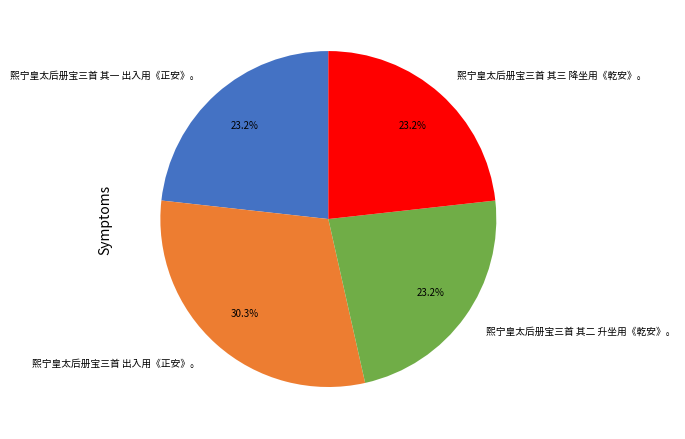

Is there any slice that represents more than half of the pie?

No